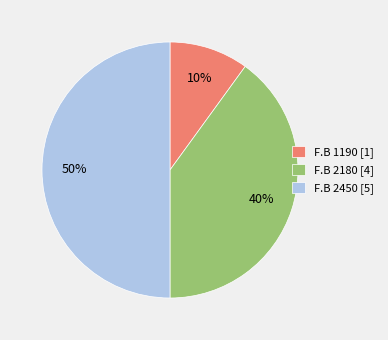

Which slice is the smallest?

F.B 1190 [1]